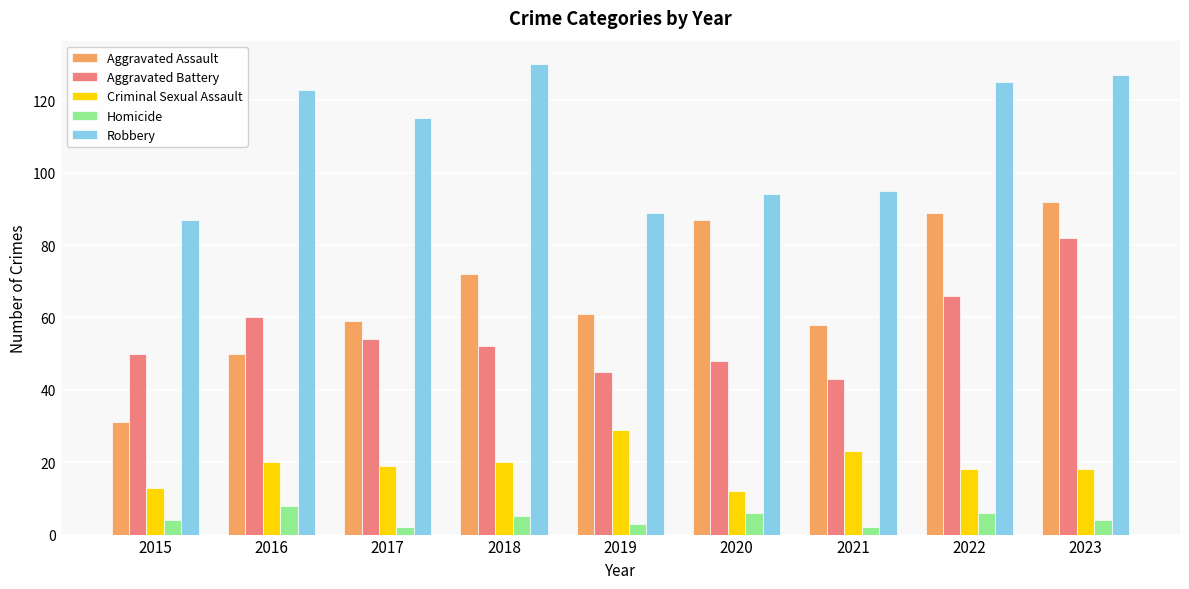

What is the approximate value of Aggravated Assault at 2023?

92